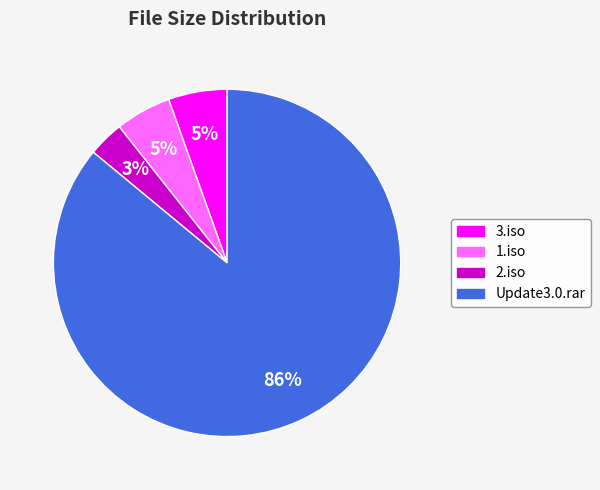

Is there a majority slice in this chart?

Yes